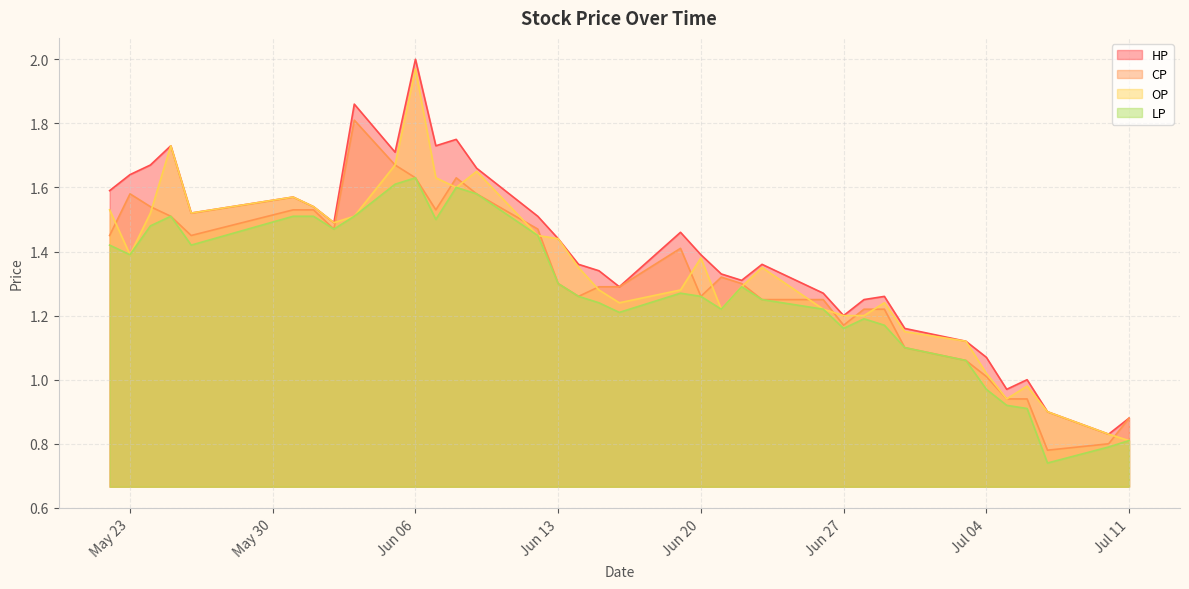

At which category is the sum across all series the highest?

Jun 06